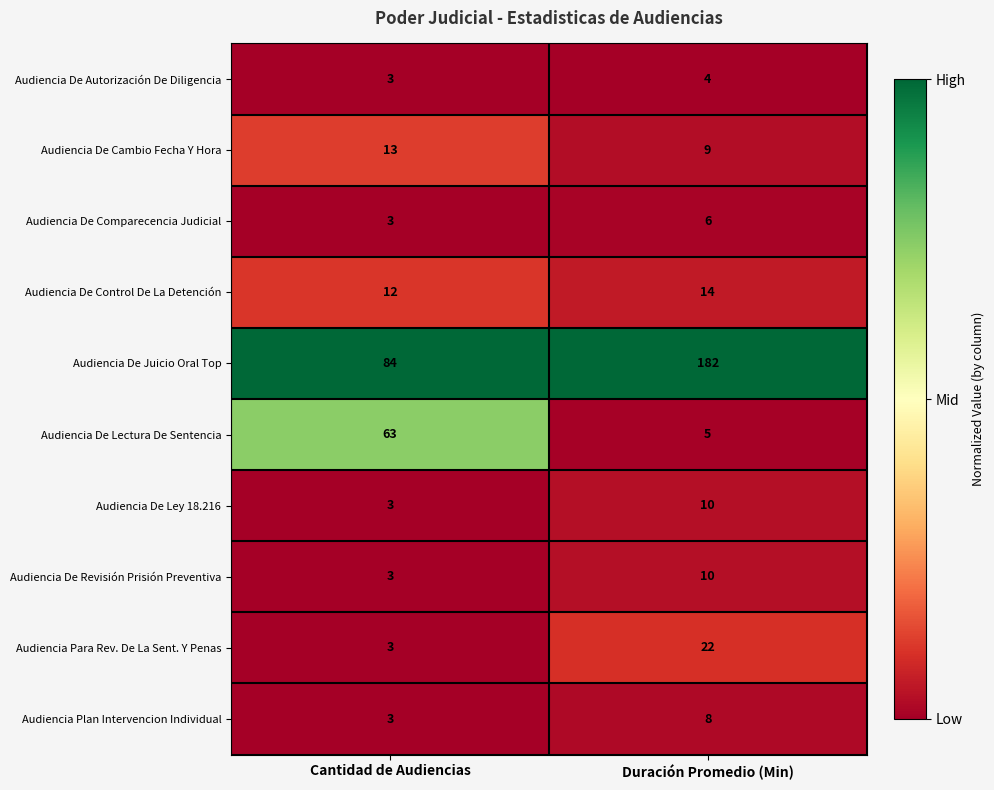

Is the value of Audiencia De Lectura De Sentencia at Duración Promedio (Min) greater than the value of Audiencia Para Rev. De La Sent. Y Penas at Duración Promedio (Min)?

No